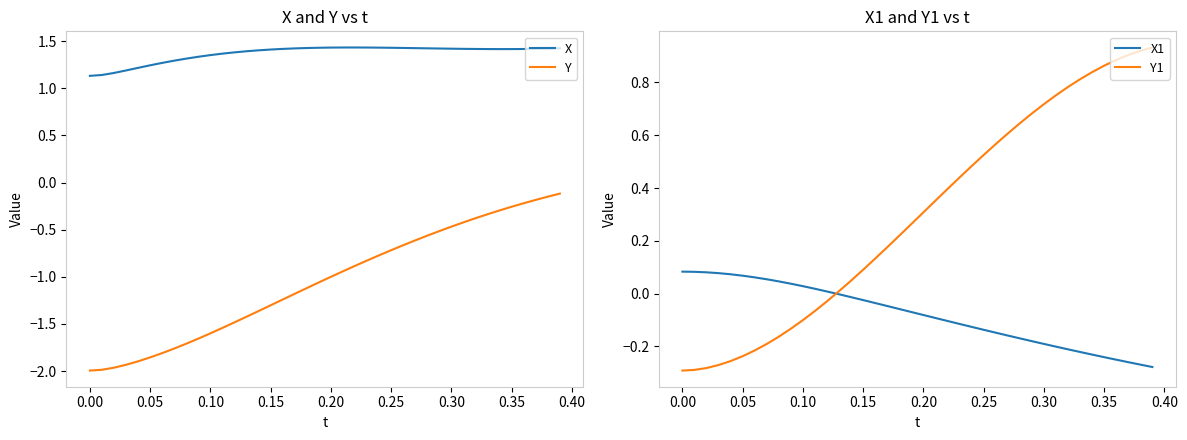

Which series has the largest total across all categories?

X